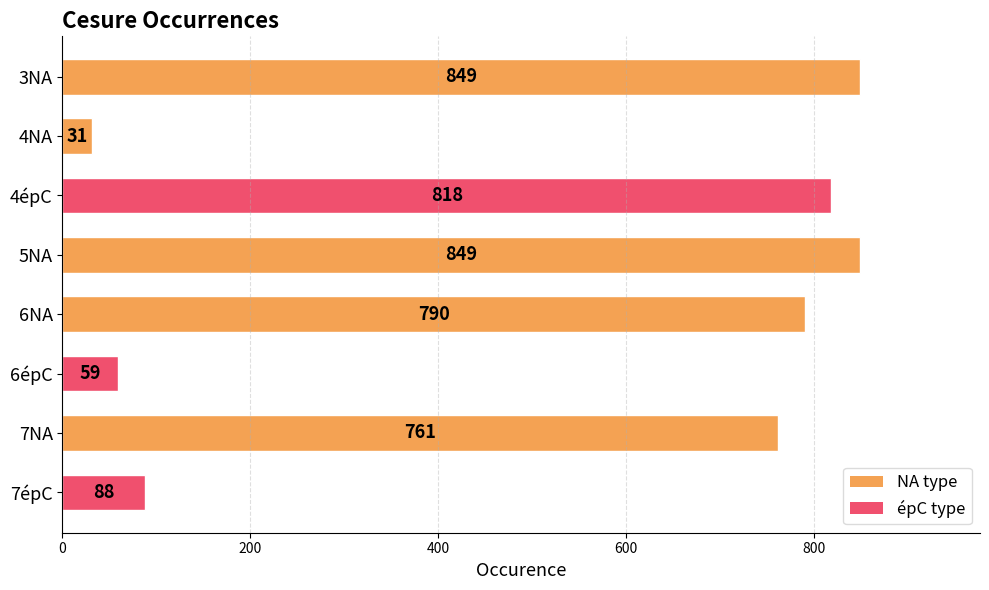

Reading bottom to top, extract all data points from this chart.

7épC=88.0	7NA=761.0	6épC=59.0	6NA=790.0	5NA=849.0	4épC=818.0	4NA=31.0	3NA=849.0